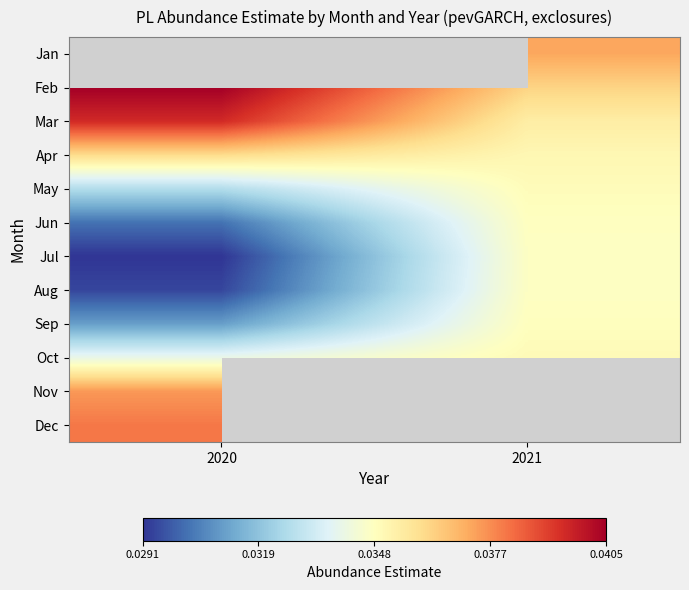

Which series changed the most between 2020 and 2021?

Jul